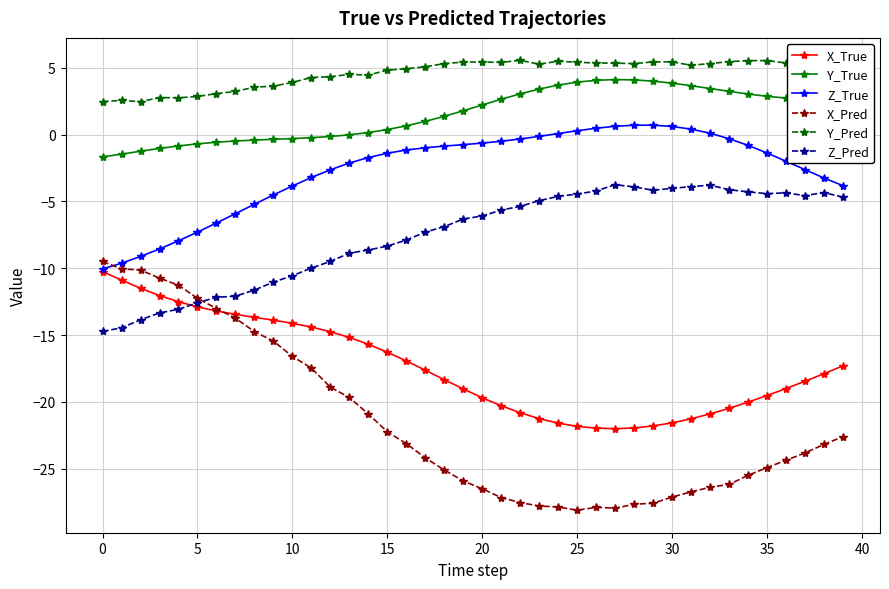

True or false: Z_True and Y_Pred intersect in this chart.

False